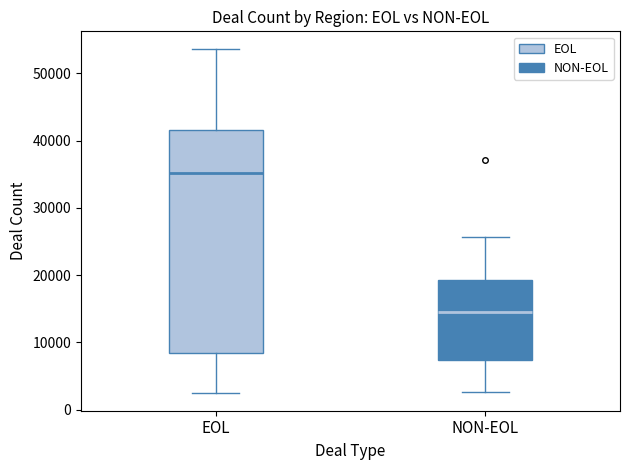

Comparing the boxes themselves (not the whiskers), which one is the tallest?

EOL